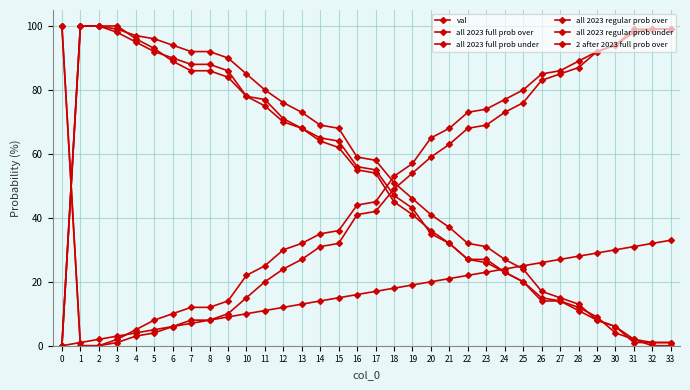

True or false: all 2023 full prob over has a value of 14 at 27.

True